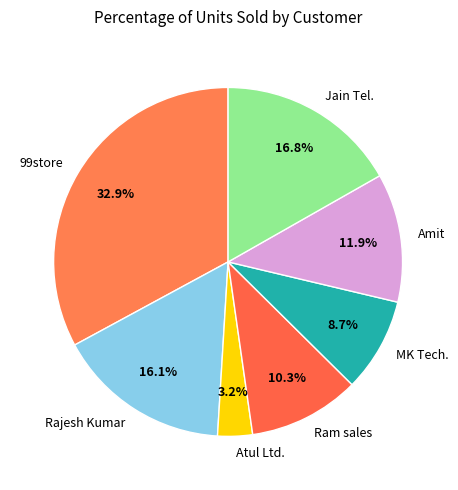

Between Rajesh Kumar and 99store, which is larger?

99store